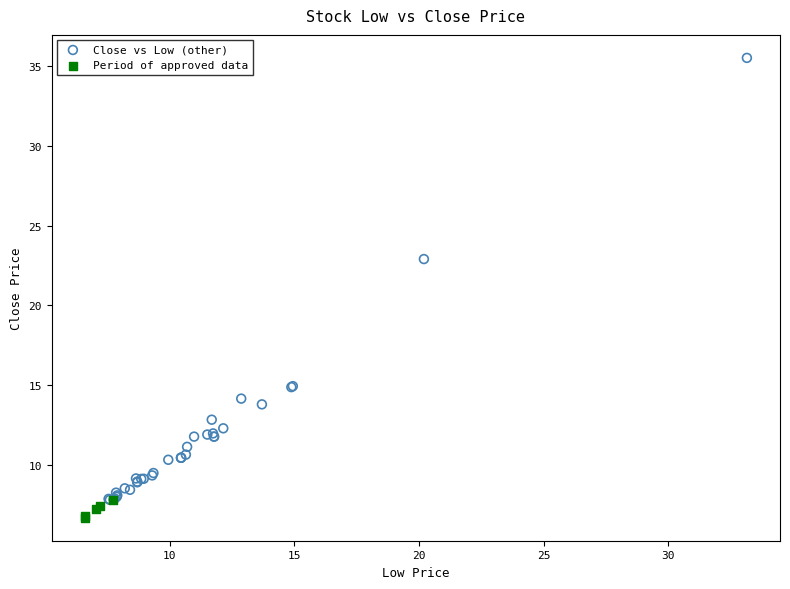

Which series contains the highest Y value?

Close vs Low (other)